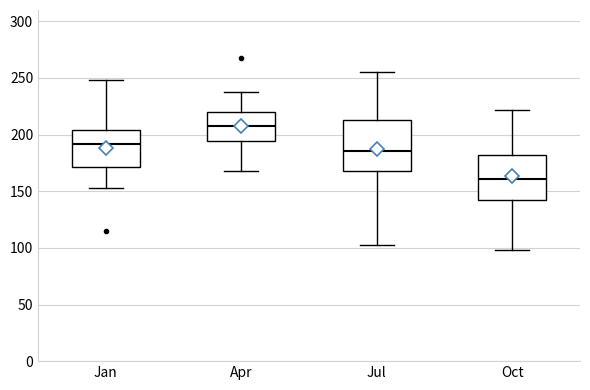

Where is the upper edge of the box for Oct on the y-axis? The values are not printed on the chart, so give them approximately, as read against the axis.

180